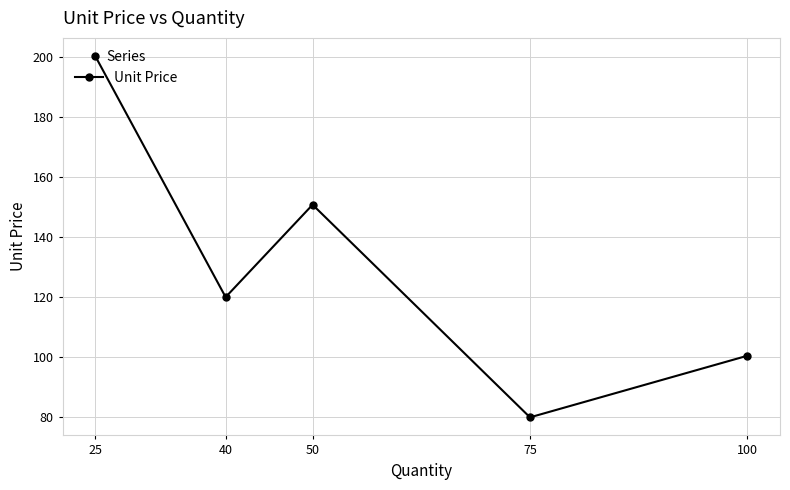

Rank the categories by value from highest to lowest.

25, 50, 40, 100, 75